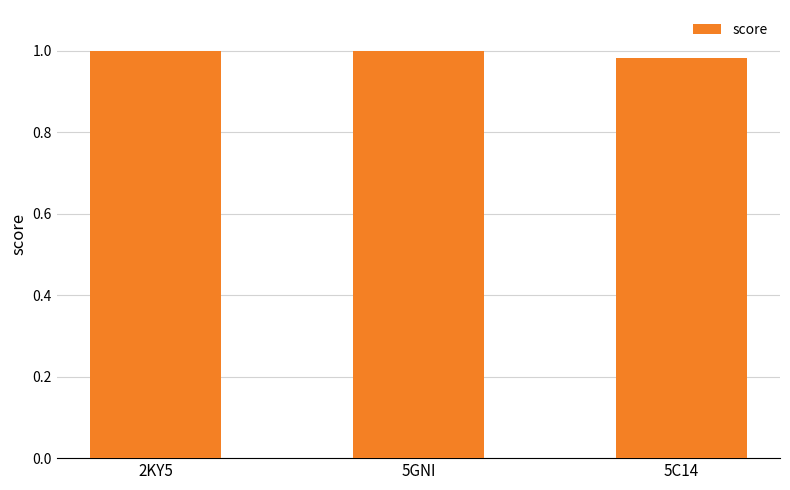

What position from the right is 2KY5?

3